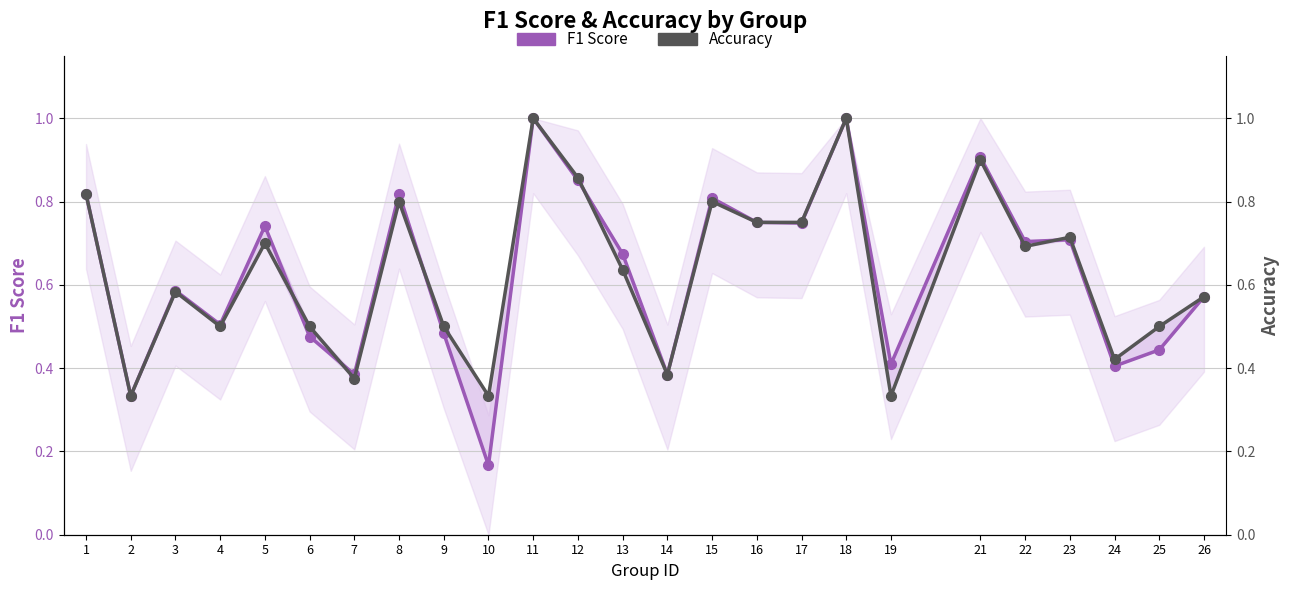

Reading left to right, list all the values displayed in this chart.

F1 Score: 1=0.8	2=0.3	3=0.6	4=0.5	5=0.7	6=0.5	7=0.4	8=0.8	9=0.5	10=0.2	11=1.0	12=0.9	13=0.7	14=0.4	15=0.8	16=0.8	17=0.7	18=1.0	19=0.4	21=0.9	22=0.7	23=0.7	24=0.4	25=0.4	26=0.6
Accuracy: 1=0.8	2=0.3	3=0.6	4=0.5	5=0.7	6=0.5	7=0.4	8=0.8	9=0.5	10=0.3	11=1.0	12=0.9	13=0.6	14=0.4	15=0.8	16=0.8	17=0.8	18=1.0	19=0.3	21=0.9	22=0.7	23=0.7	24=0.4	25=0.5	26=0.6